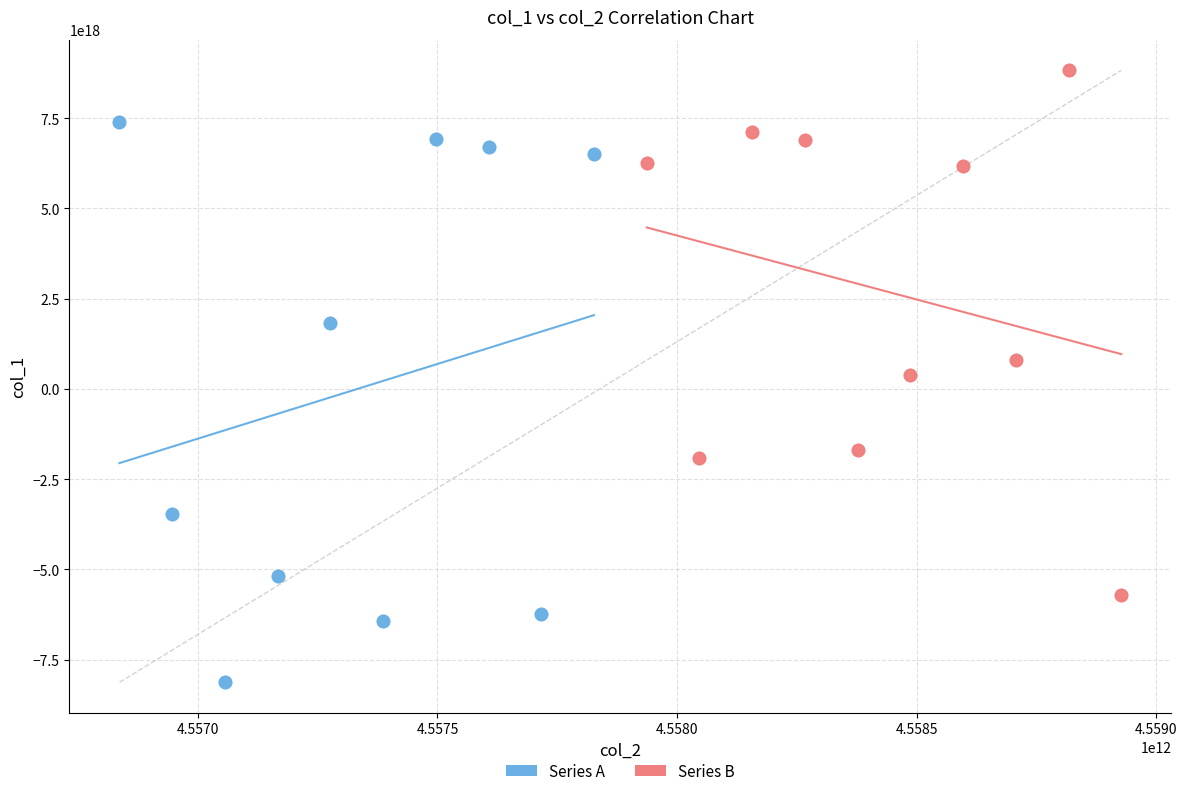

Which series contains the highest Y value?

Series B